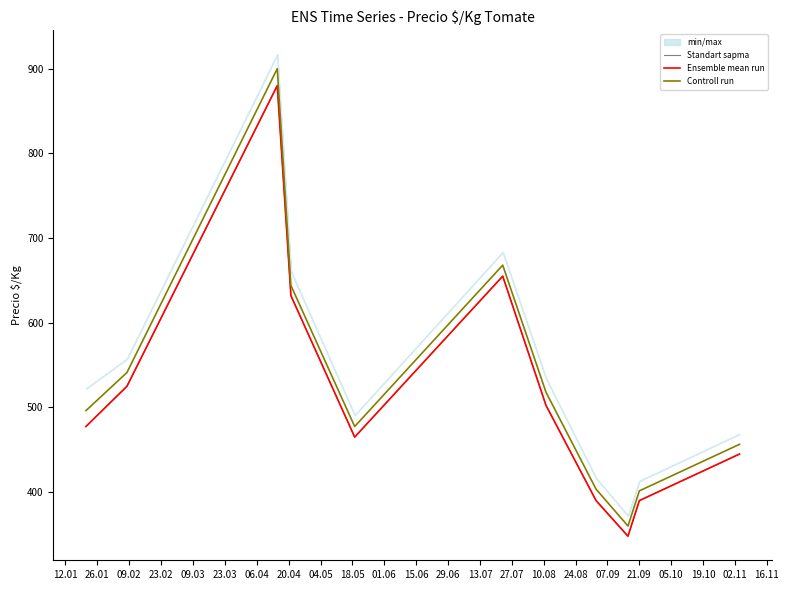

The Controll run series shows 850.9 at 26.01. True or false?

False